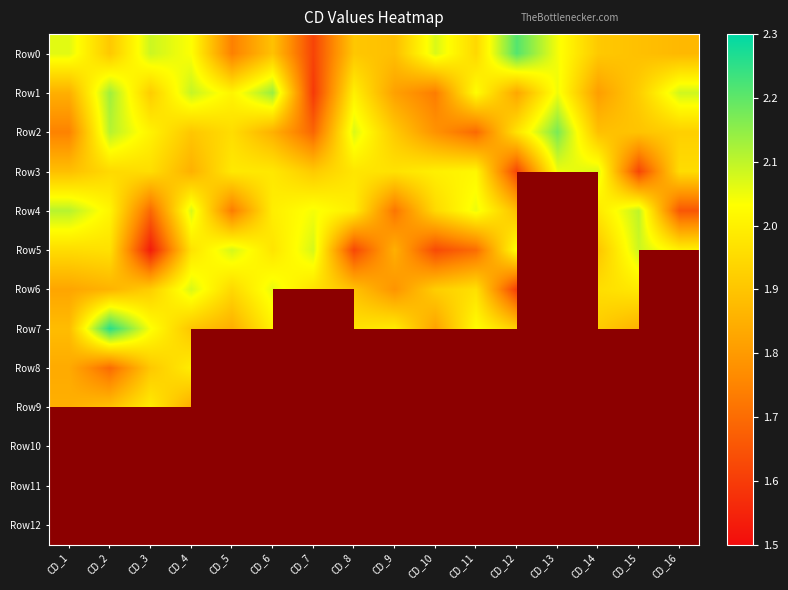

Rank the series by their maximum value, from lowest to highest.

Row10, Row11, Row9, Row12, Row8, Row3, Row6, Row5, Row4, Row1, Row2, Row0, Row7